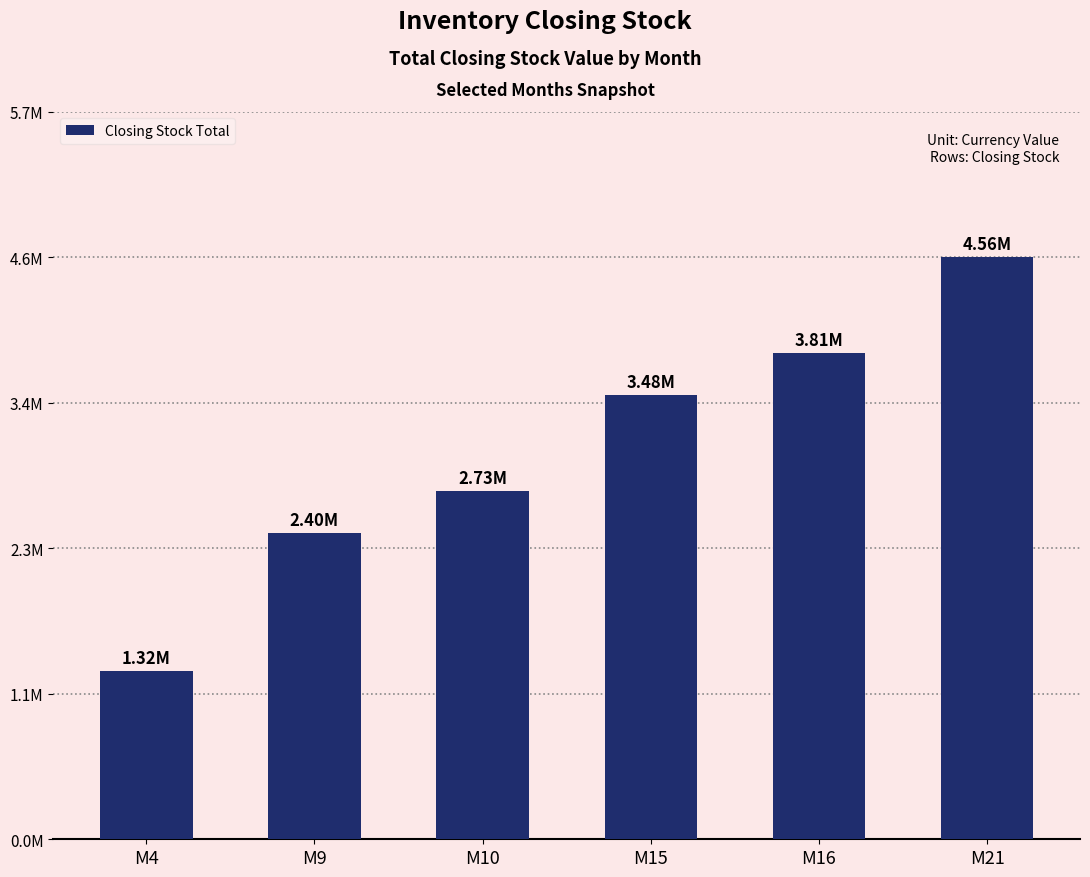

What is the change in value from M10 to M16?

+1080000